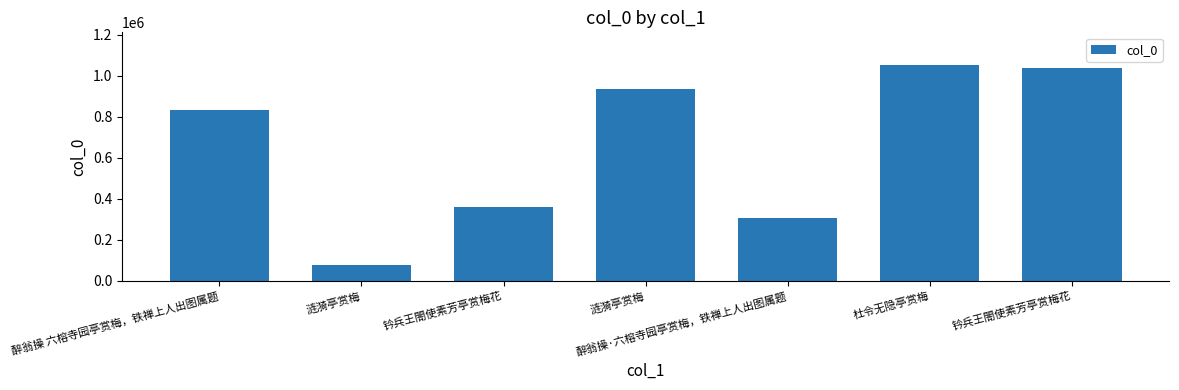

Is it true that the value at 涟漪亭赏梅 is 1228163?

False